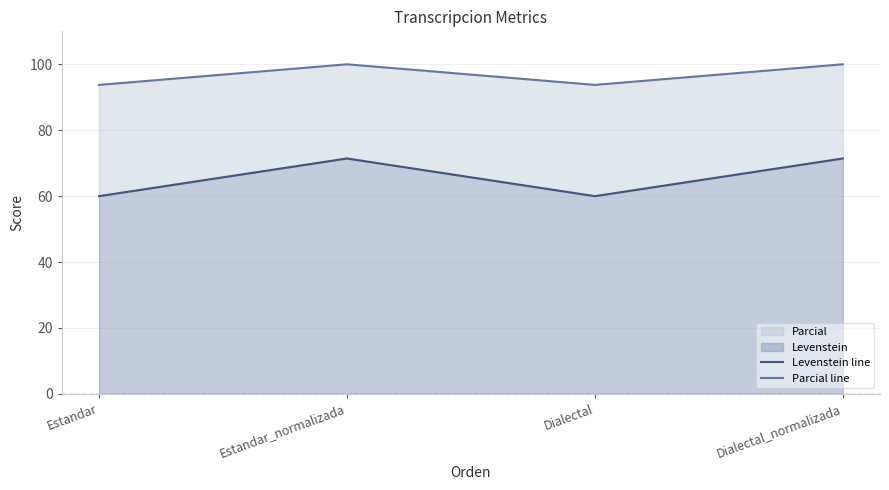

Which has a higher value, Dialectal or Estandar?

Dialectal